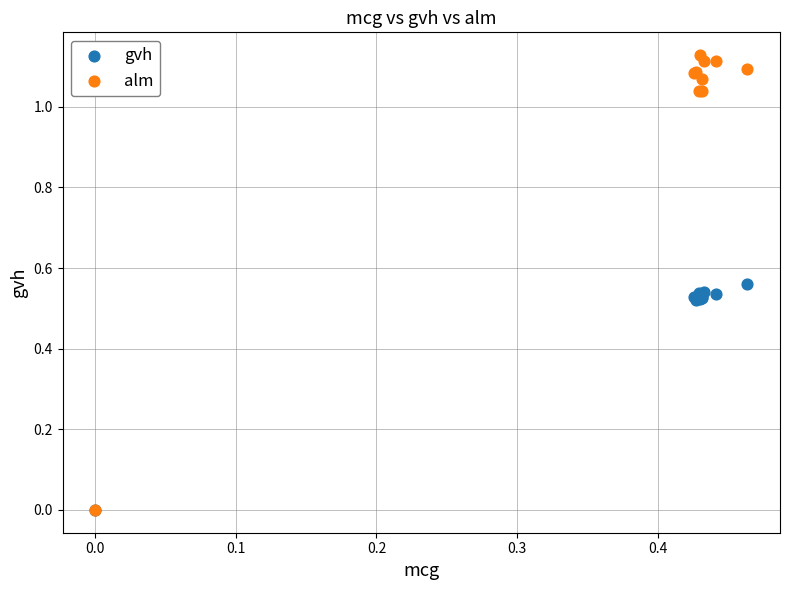

What are all the series names shown in the legend?

gvh, alm